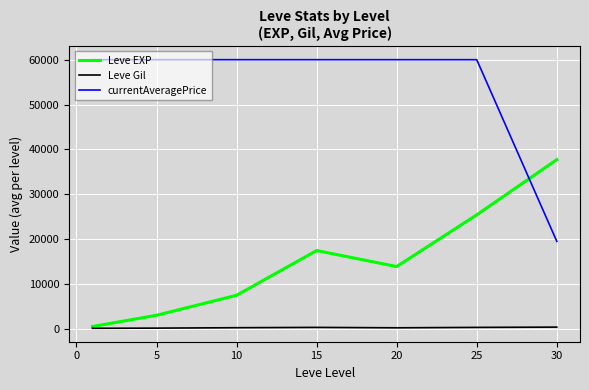

What is the maximum value shown in the chart?

60000.0